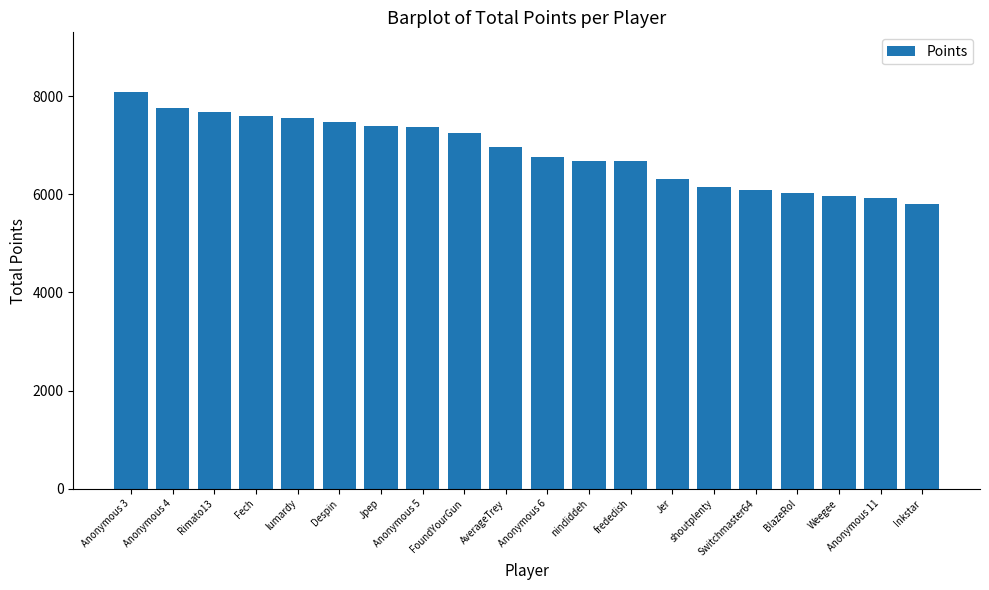

What is the label of the 8th bar from the right?

frededish